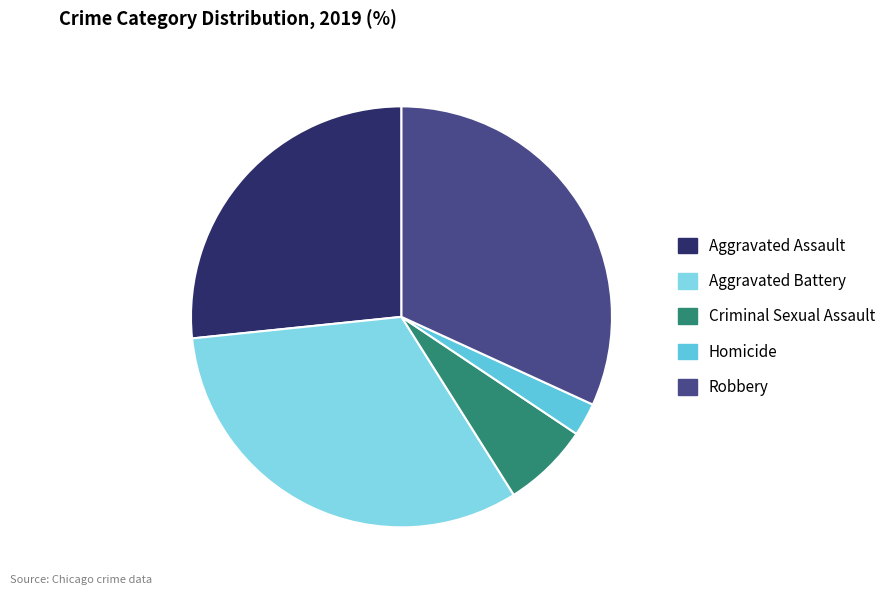

Does any single category account for the majority?

No